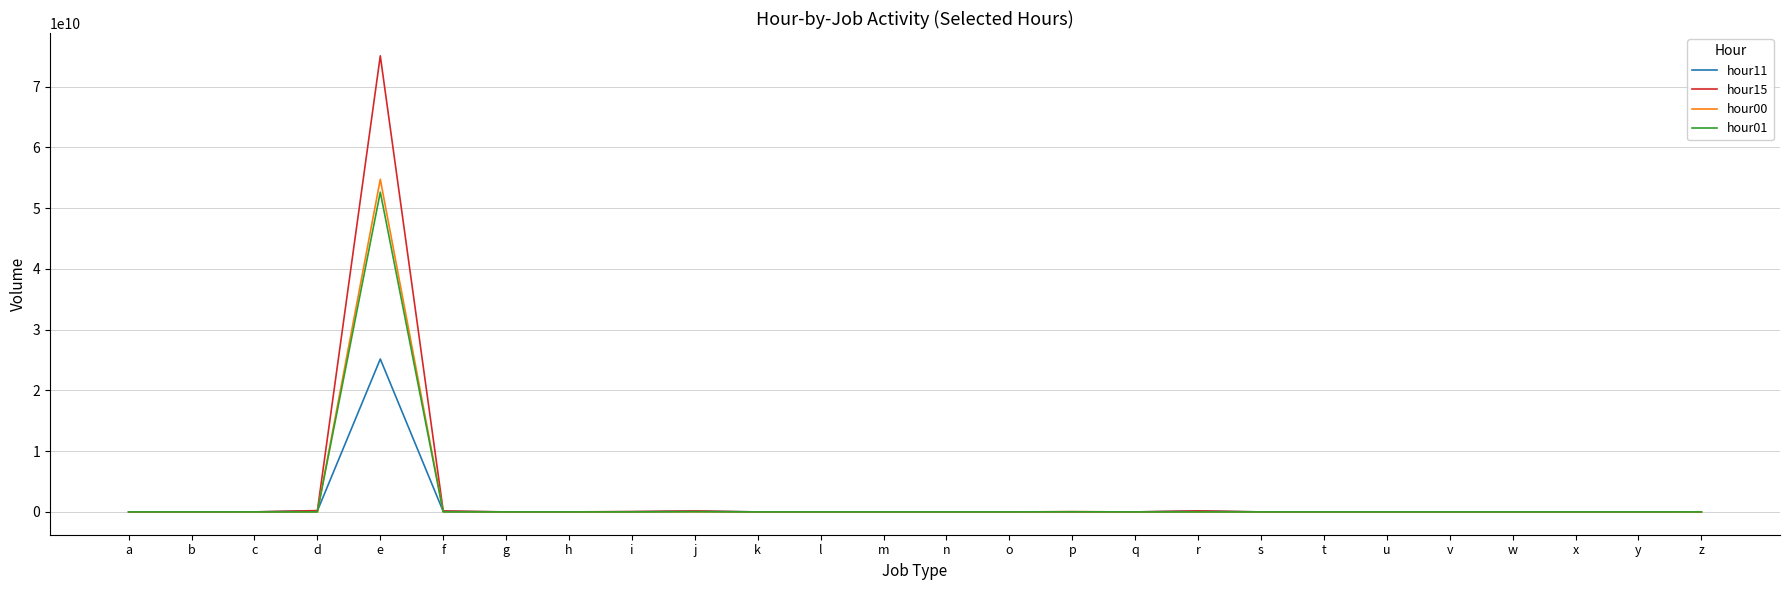

Which category has the highest value across all series?

e